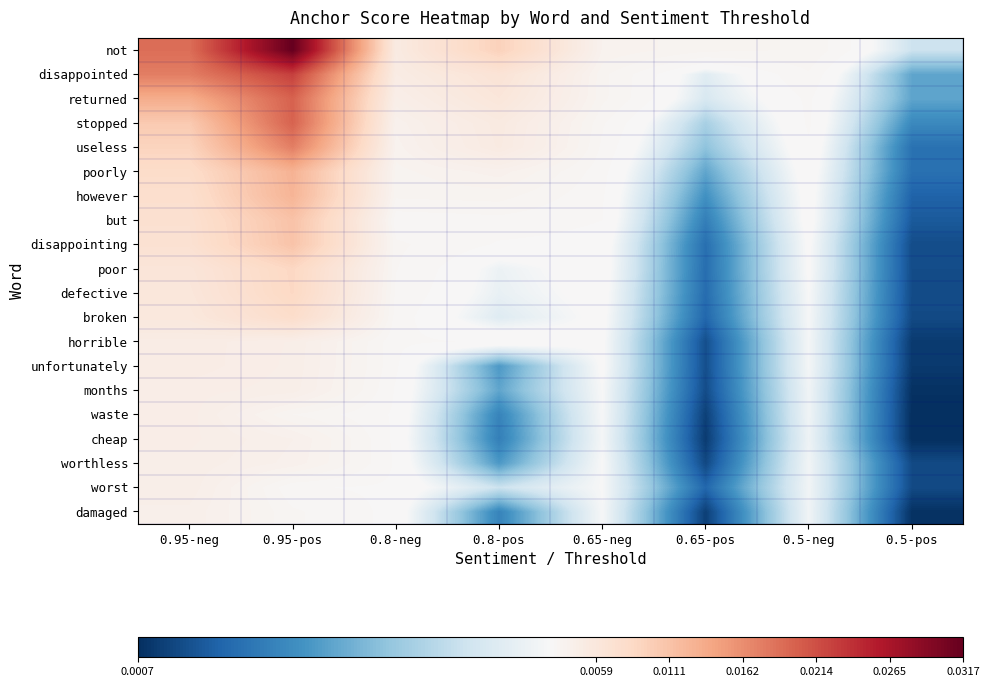

Which series has the largest total across all categories?

not